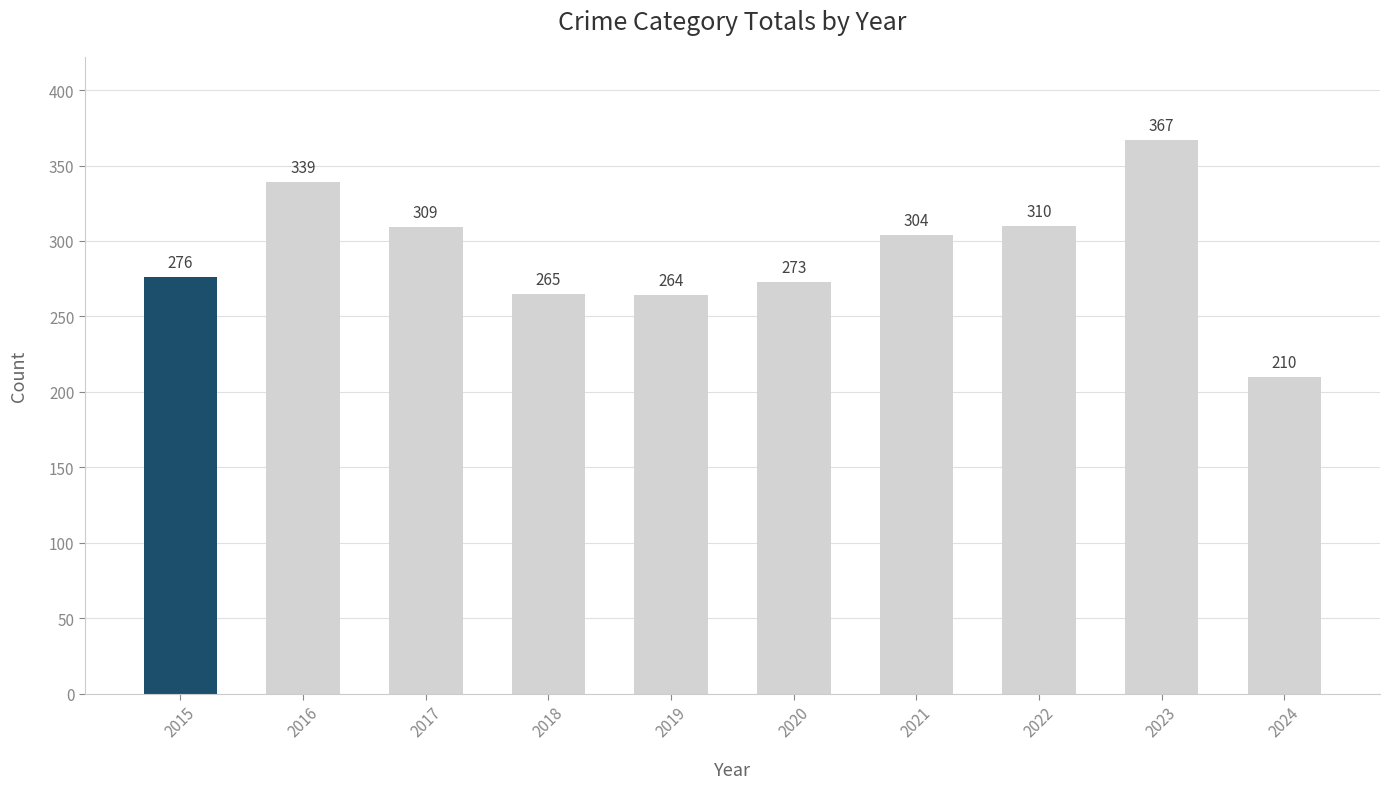

Count the number of categories in the chart.

10